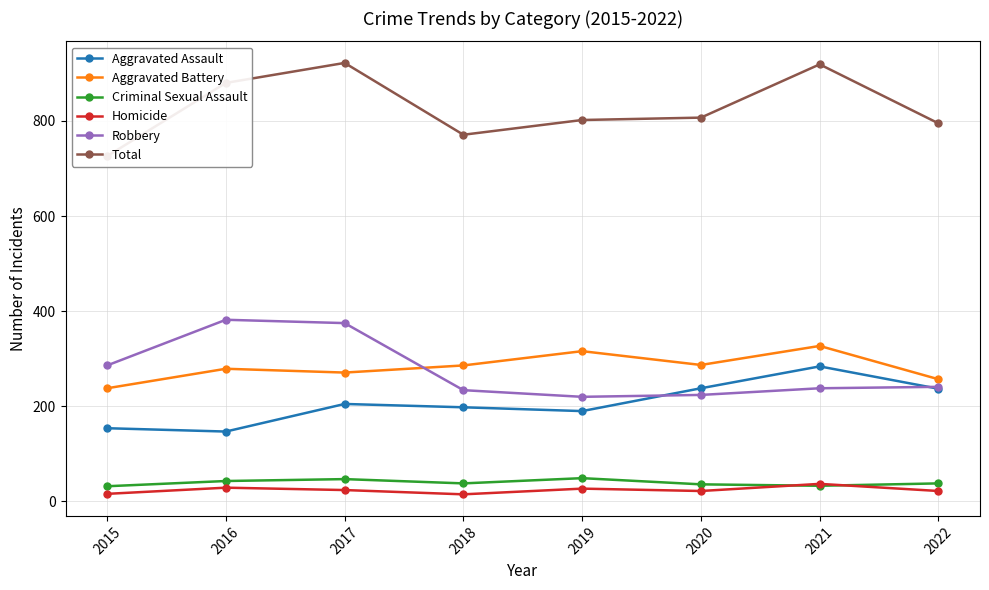

What is the difference between the highest and lowest values at 2018?

756